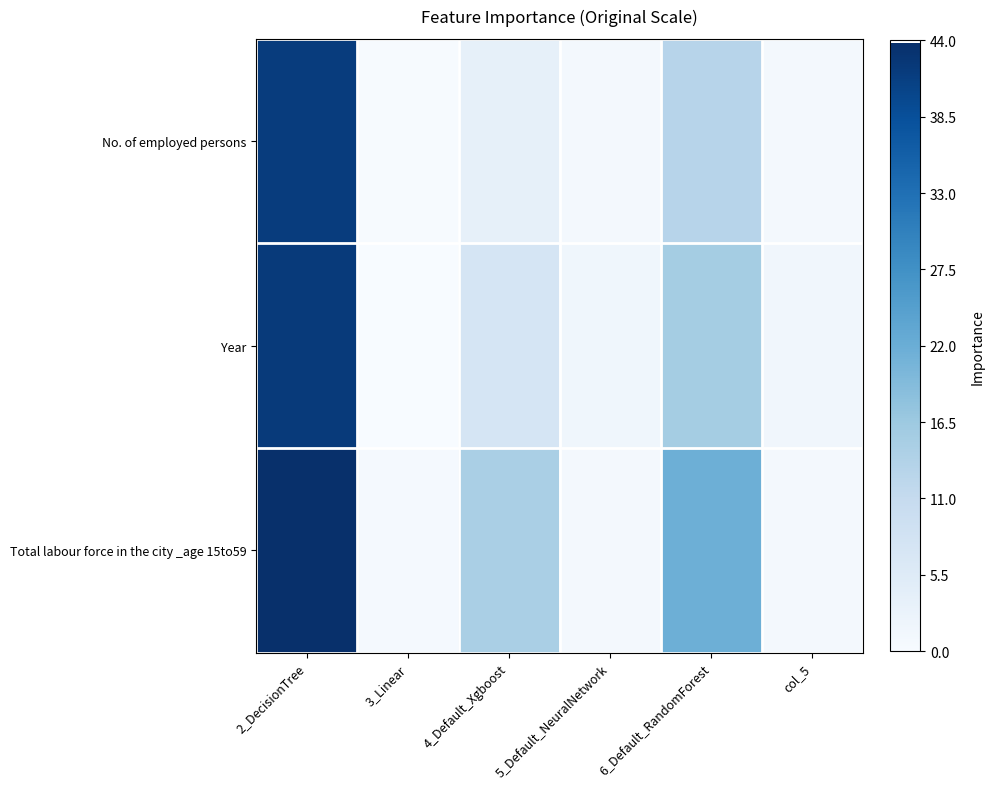

At col_5, list the series in order from smallest to largest.

No. of employed persons, Total labour force in the city _age 15to59, Year